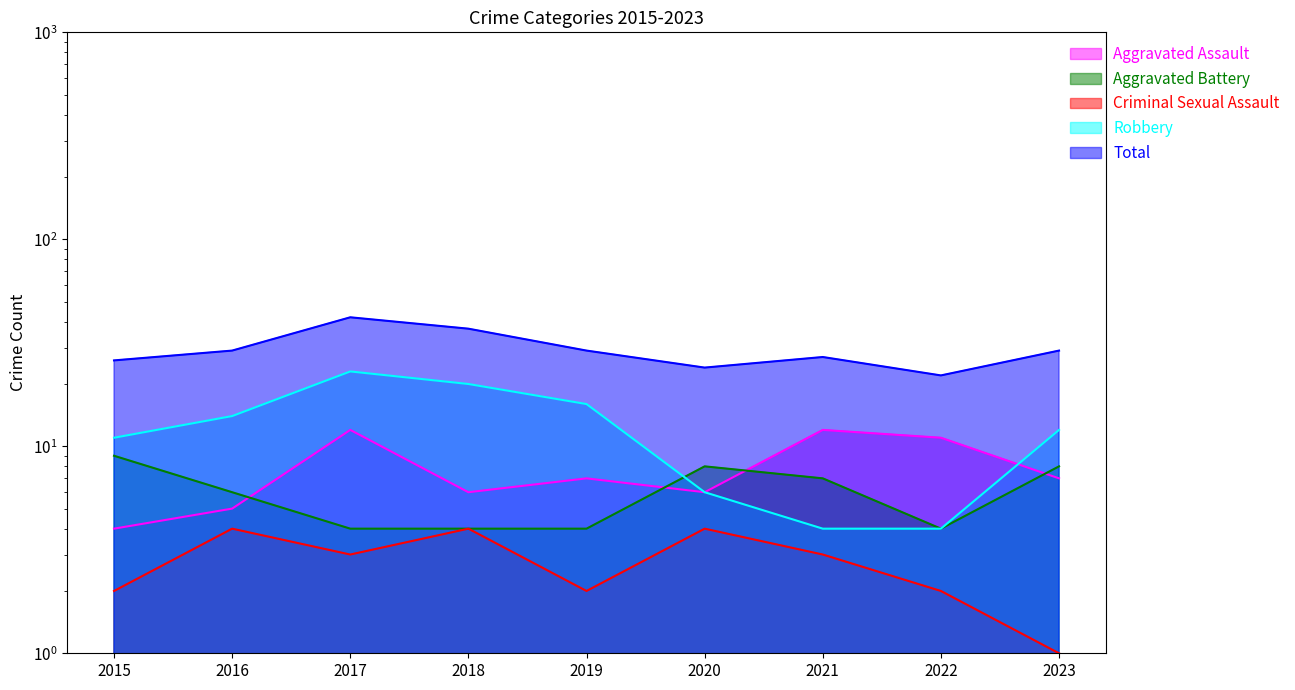

Rank the series at 2018 from highest to lowest value.

Total, Robbery, Aggravated Assault, Aggravated Battery, Criminal Sexual Assault